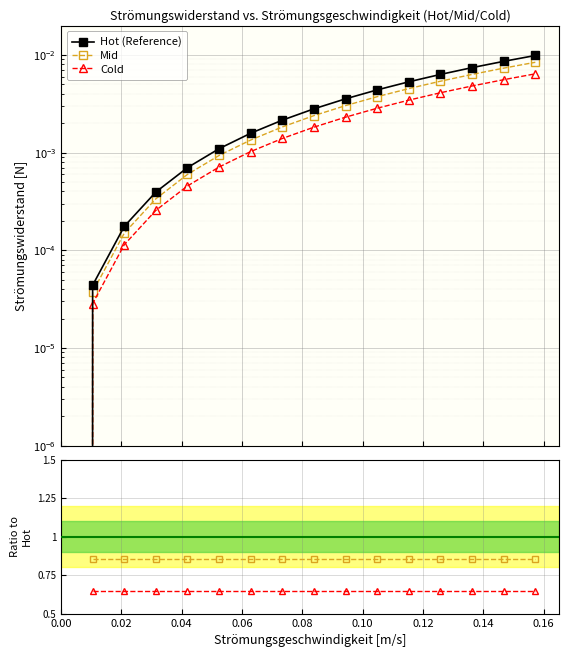

True or false: Mid / Hot and Cold cross at least once.

False